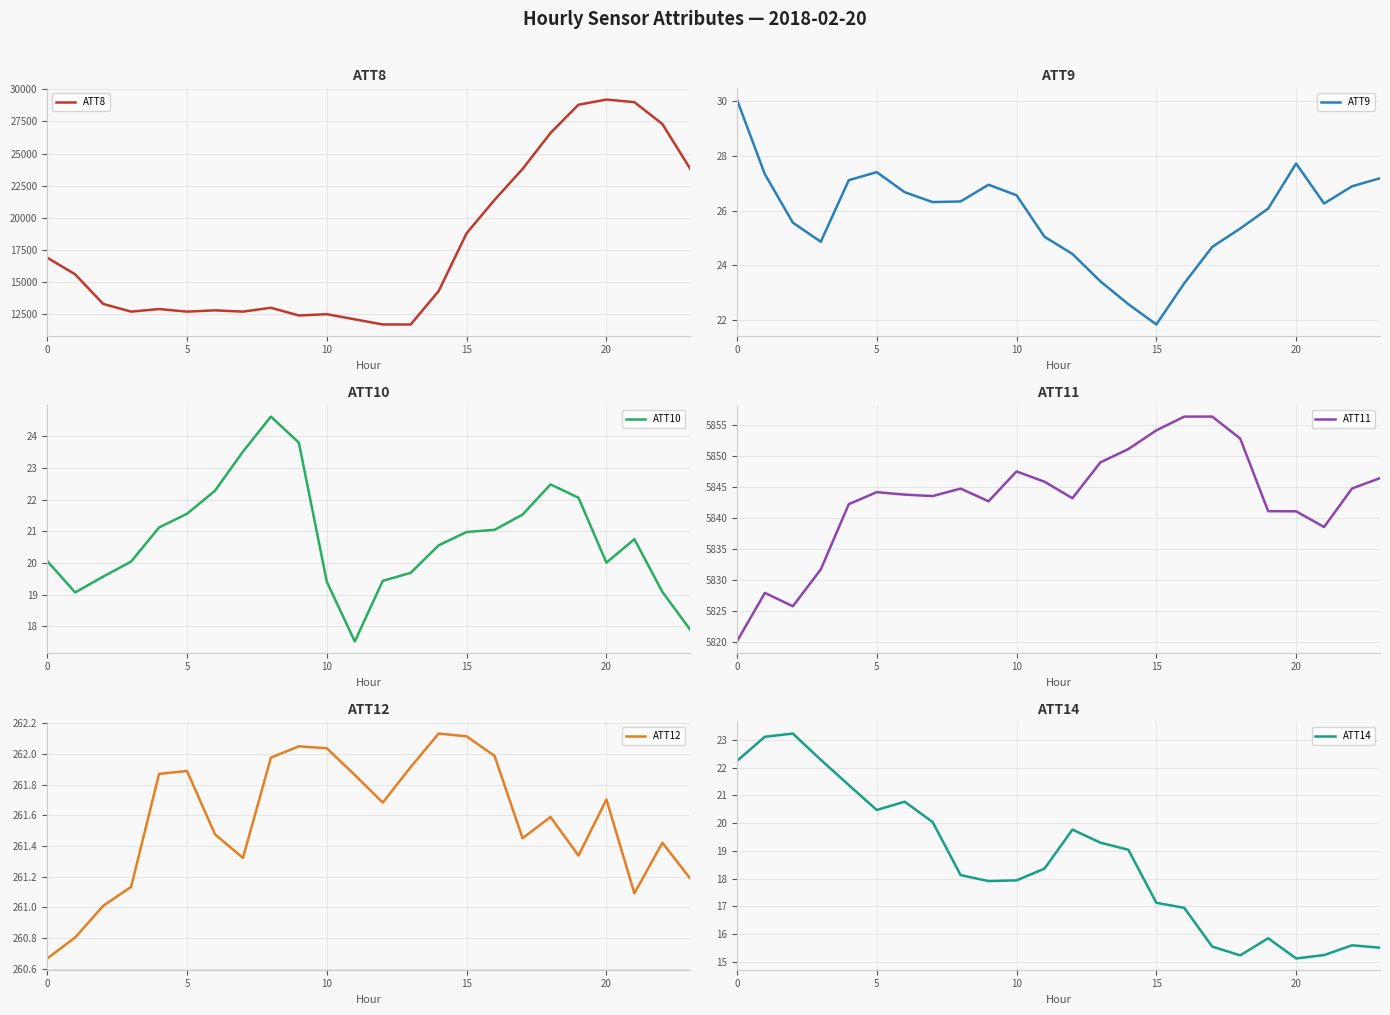

The ATT9 series shows 27.4 at 5. True or false?

True